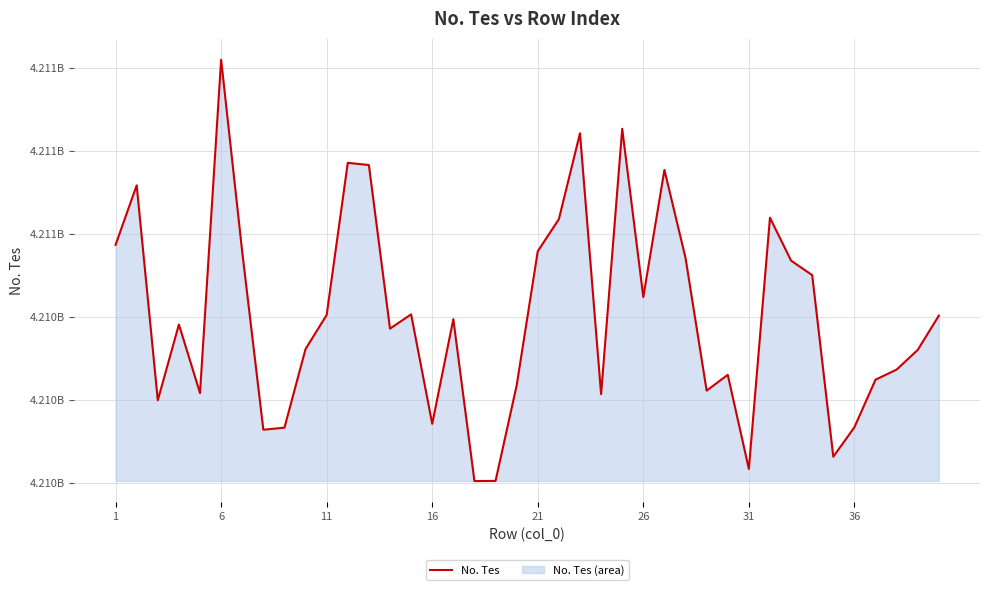

How many interior local peaks (higher than both neighbors) does the data have?

11